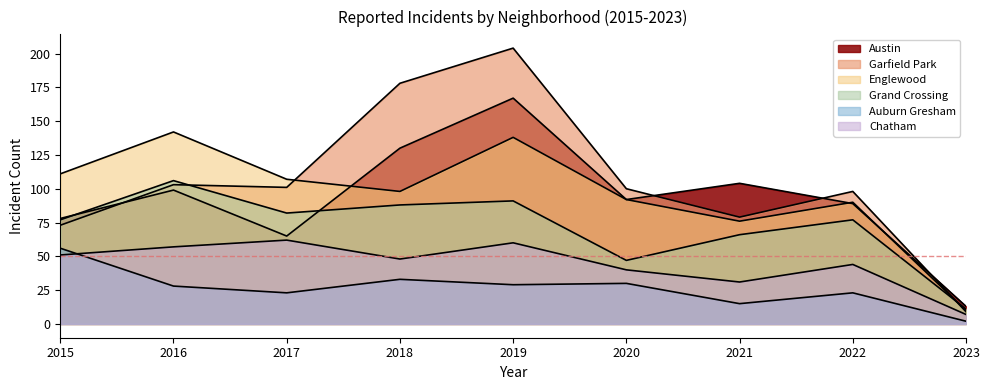

Which series has the largest total across all categories?

Garfield Park